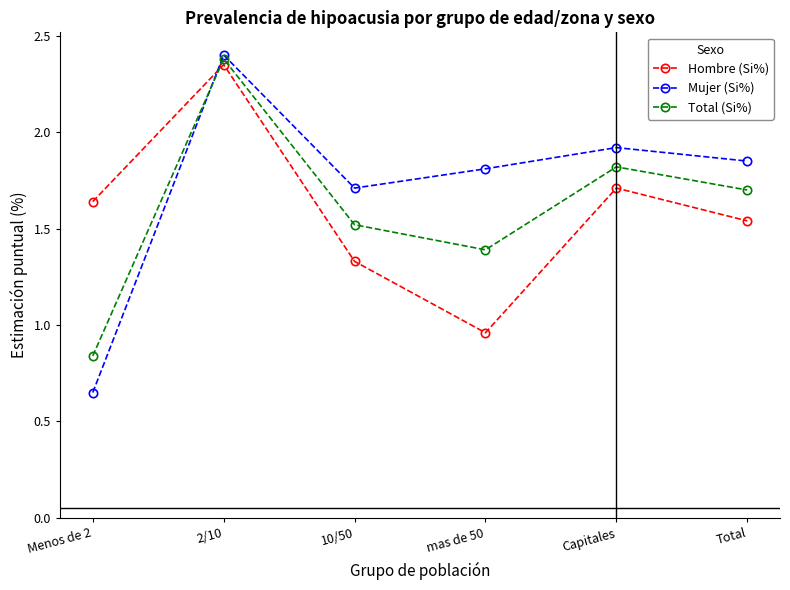

At which label does Mujer (Si%) reach its minimum?

Menos de 2